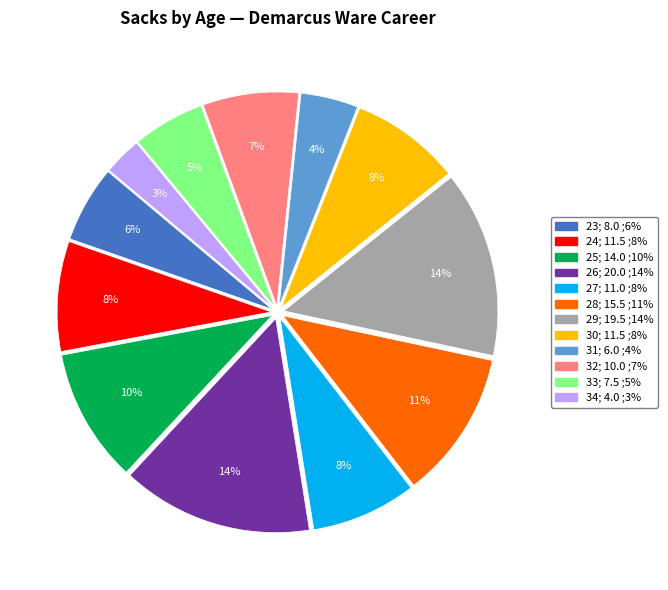

Does any single category account for the majority?

No